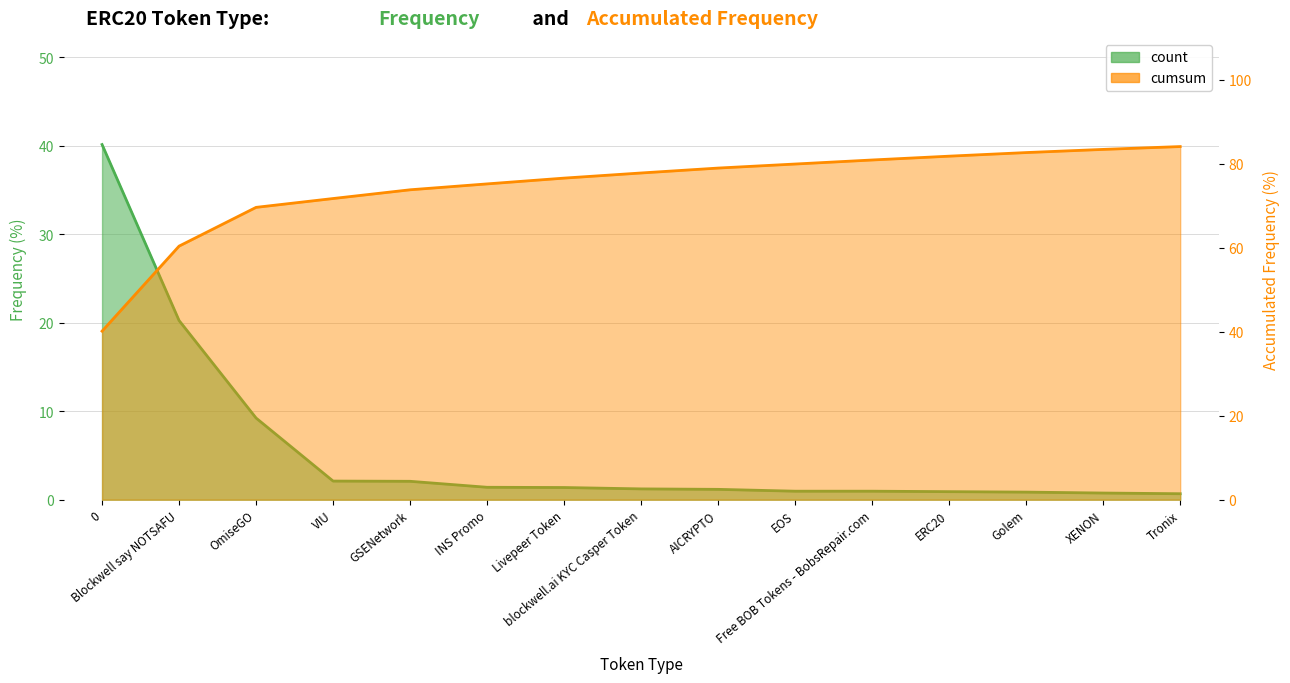

Count the number of categories in the chart.

15